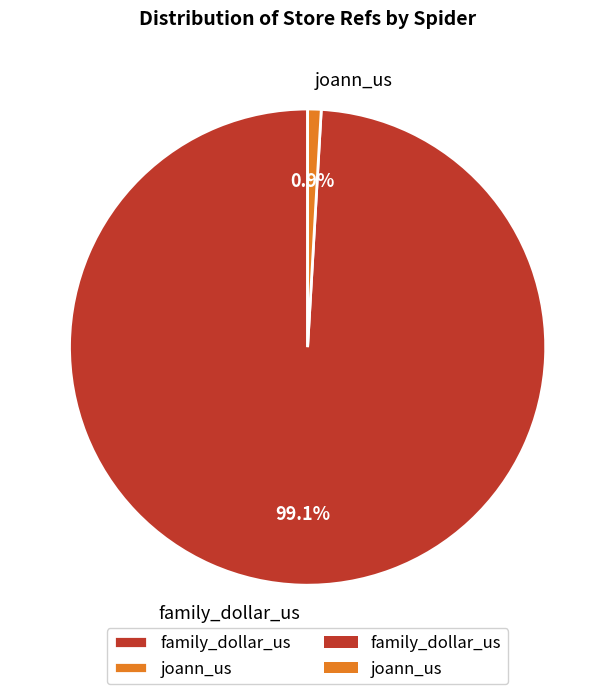

To the nearest percent, what is the difference between the family_dollar_us and joann_us slice percentages?

98%